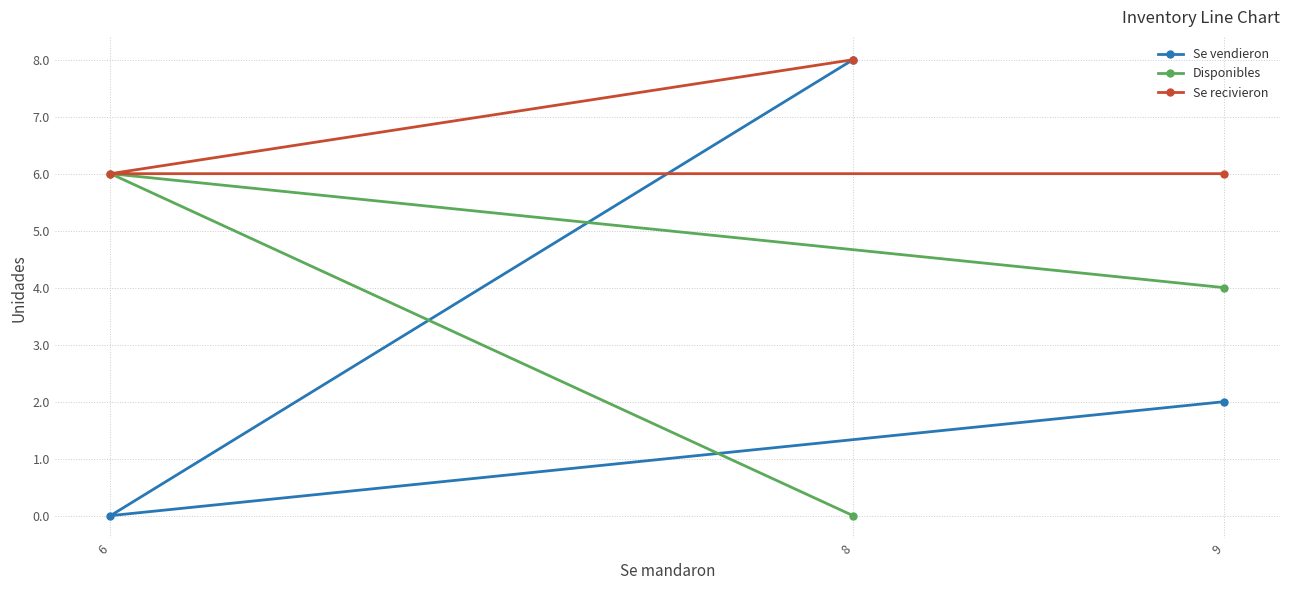

Does the chart have visible grid lines?

Yes